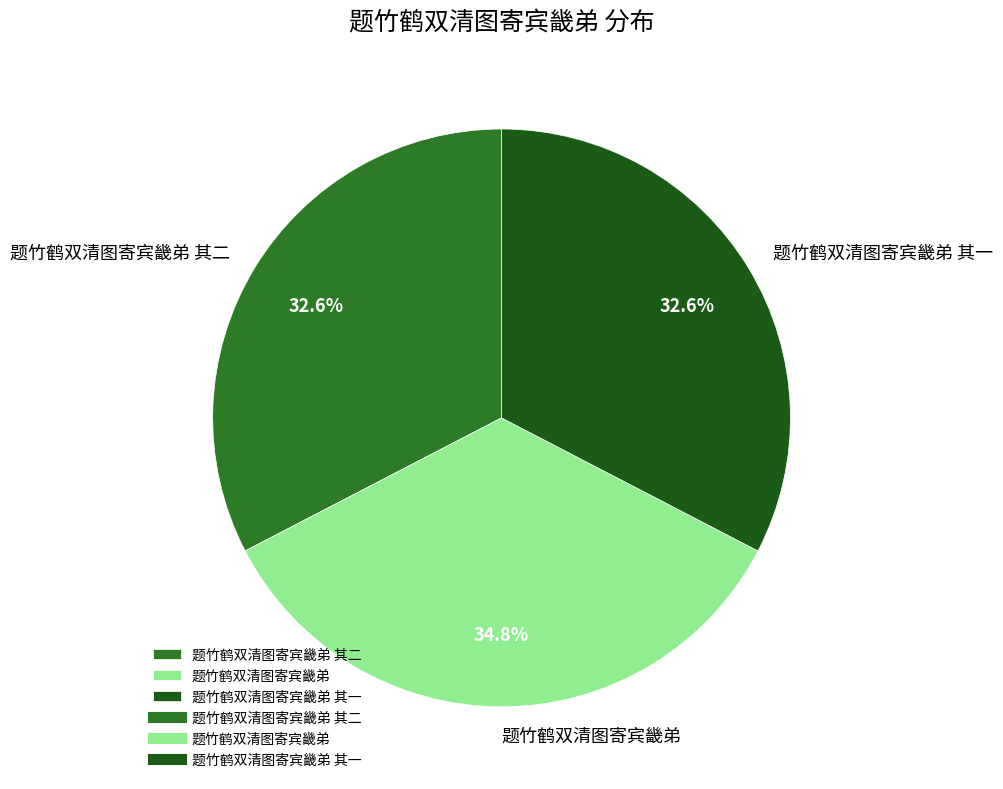

To the nearest percent, what is the difference between the 题竹鹤双清图寄宾畿弟 其二 and 题竹鹤双清图寄宾畿弟 slice percentages?

2%